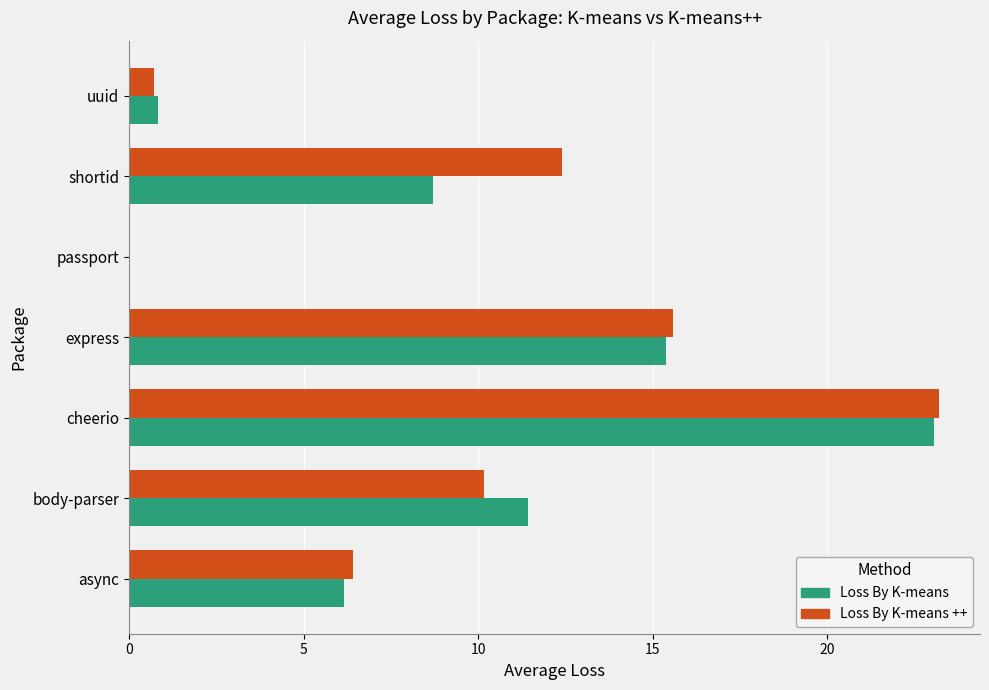

At which category is the sum across all series the highest?

cheerio